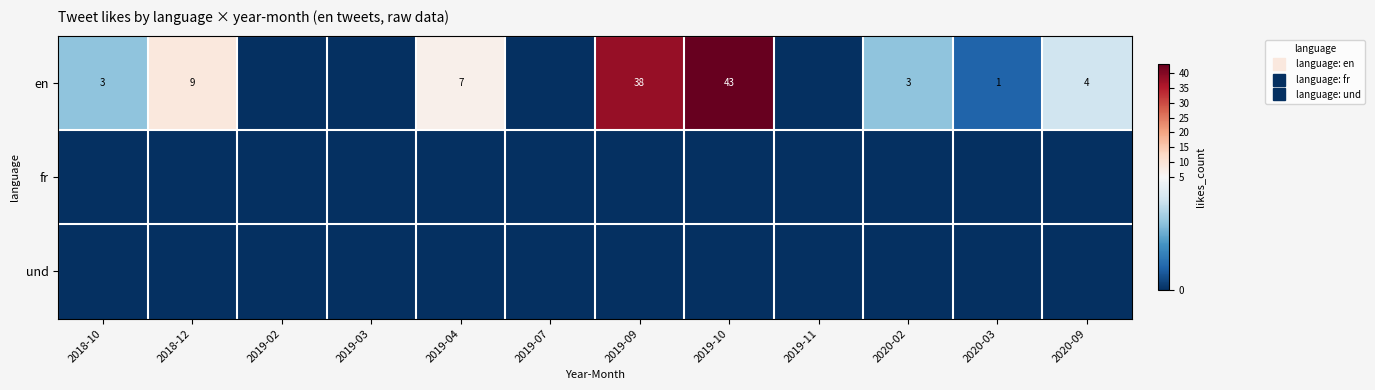

What is the difference between the second highest and second lowest values in the en series?

38